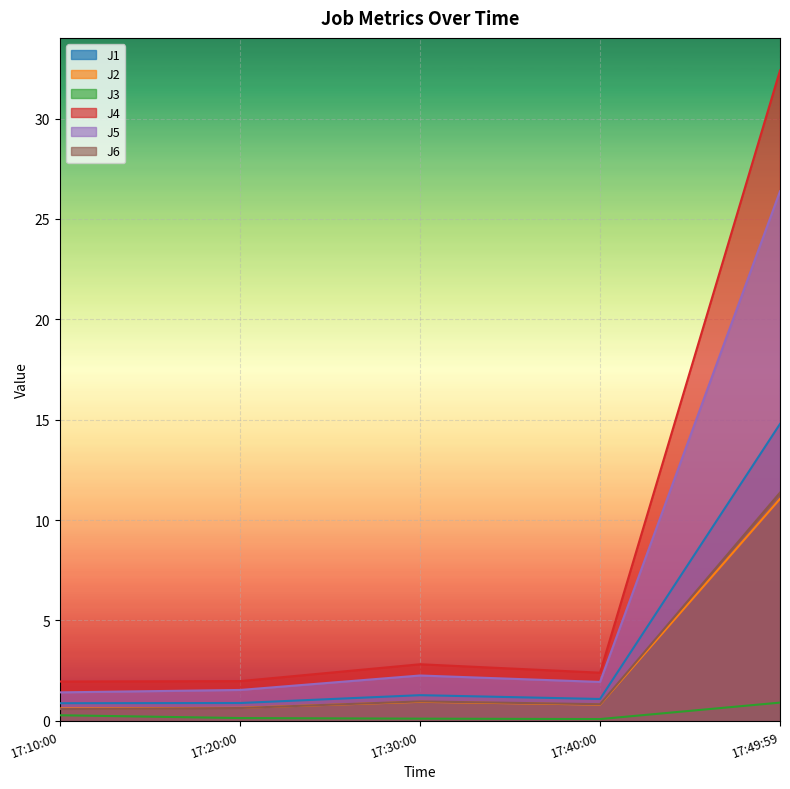

In J5, how many points are higher than both neighbors (excluding endpoints)?

1